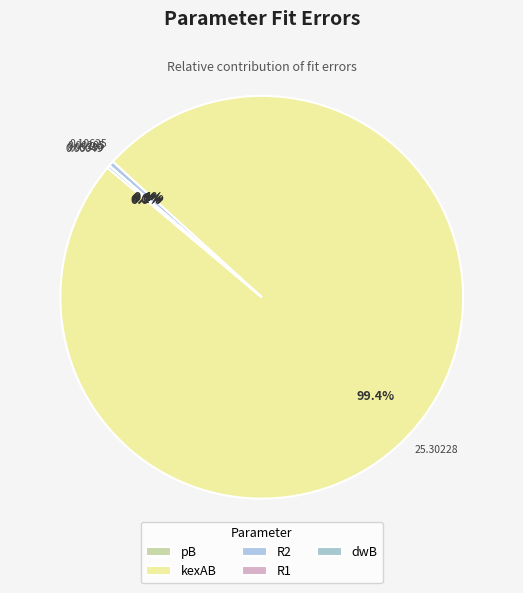

Rank the categories by value from lowest to highest.

pB, R1, dwB, R2, kexAB